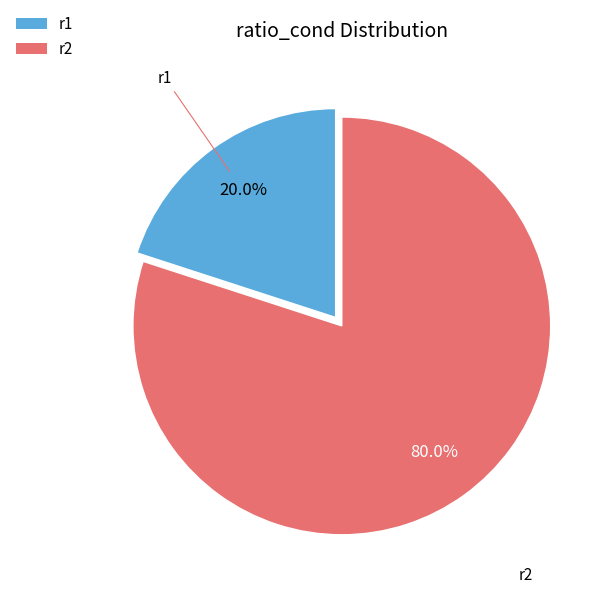

The r2 slice represents 94% of the pie. True or false?

False